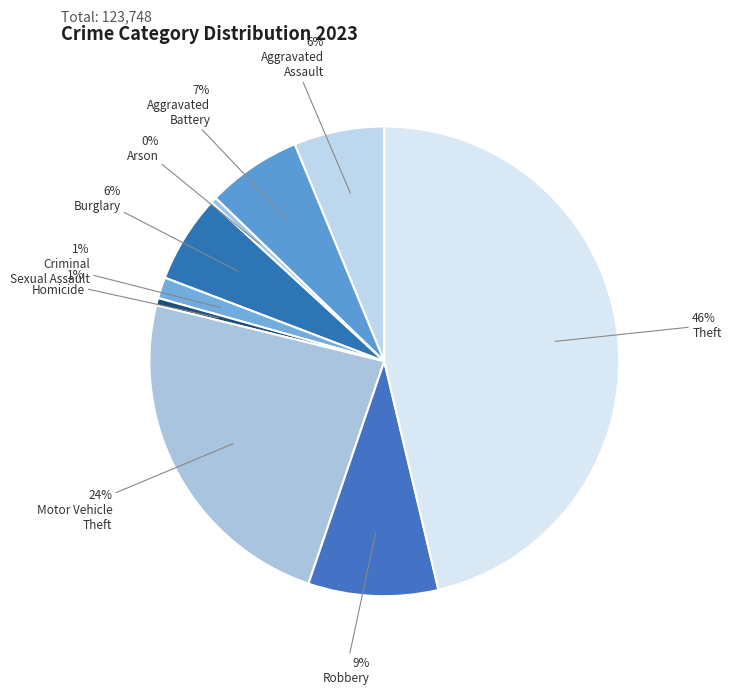

Rank the categories by value from lowest to highest.

Arson, Homicide, Criminal
Sexual Assault, Burglary, Aggravated
Assault, Aggravated
Battery, Robbery, Motor Vehicle
Theft, Theft